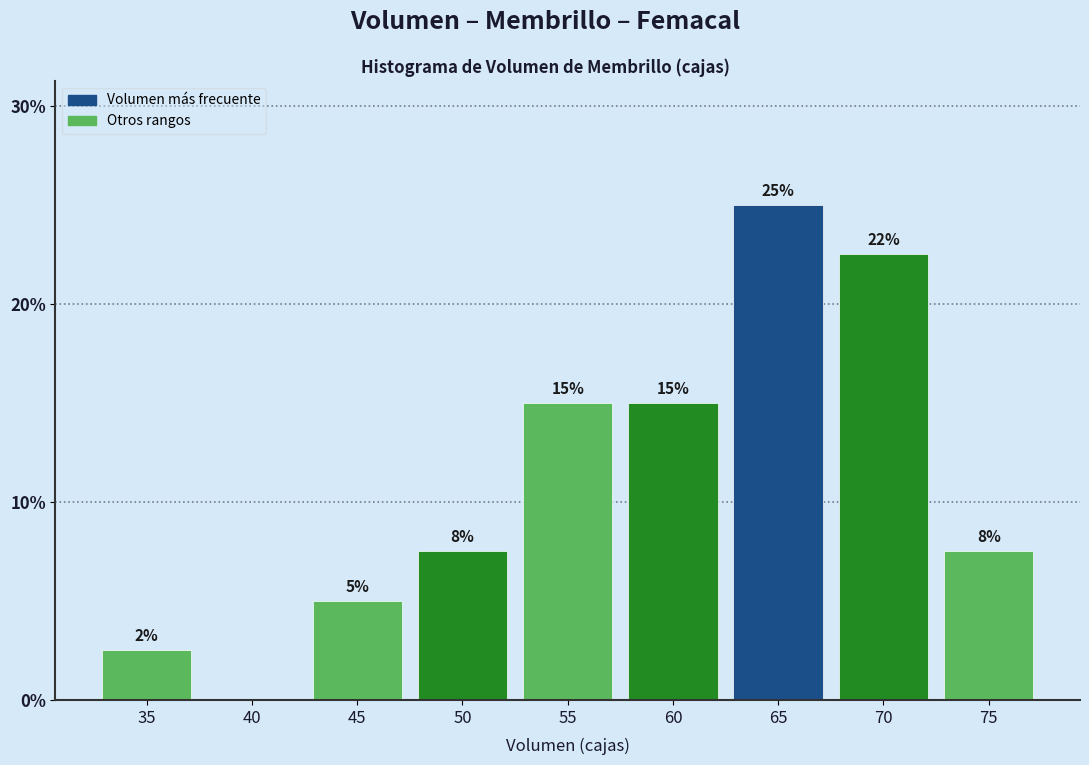

At which label does the data first exceed 7?

50